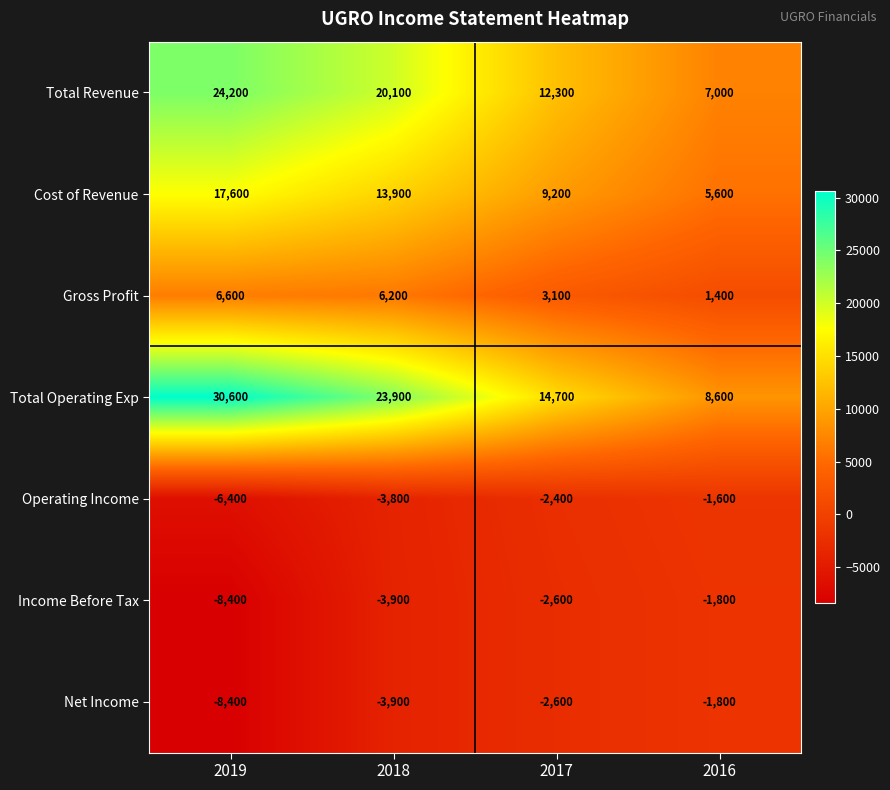

What is the minimum value shown in the chart?

-8400